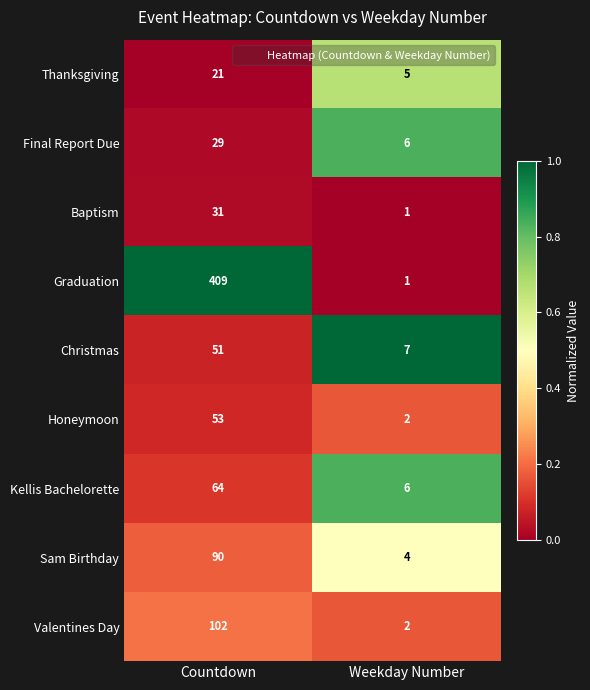

True or false: Sam Birthday has a value of 6 at Weekday Number.

False